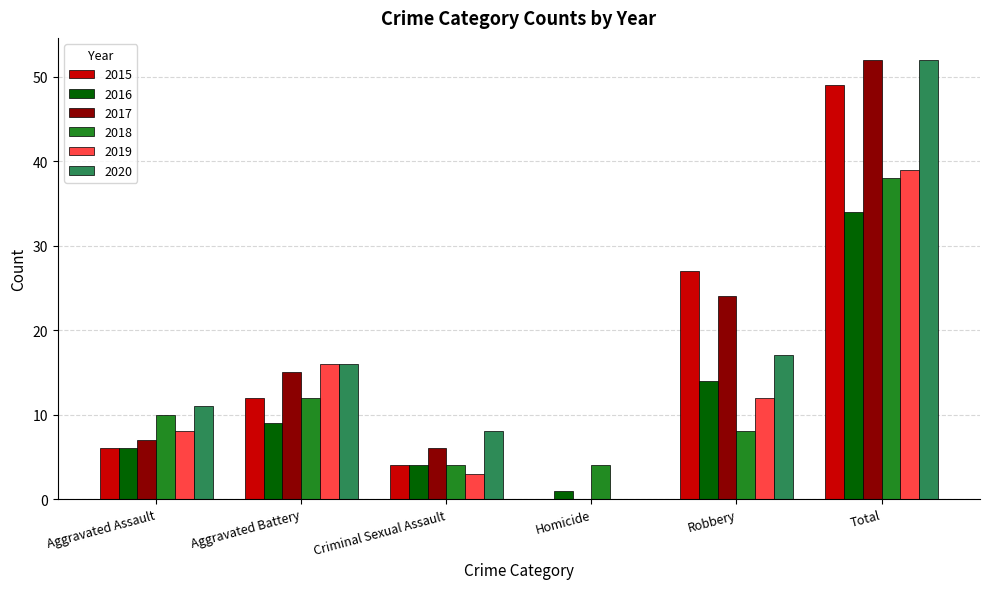

At which category is the sum across all series the highest?

Total